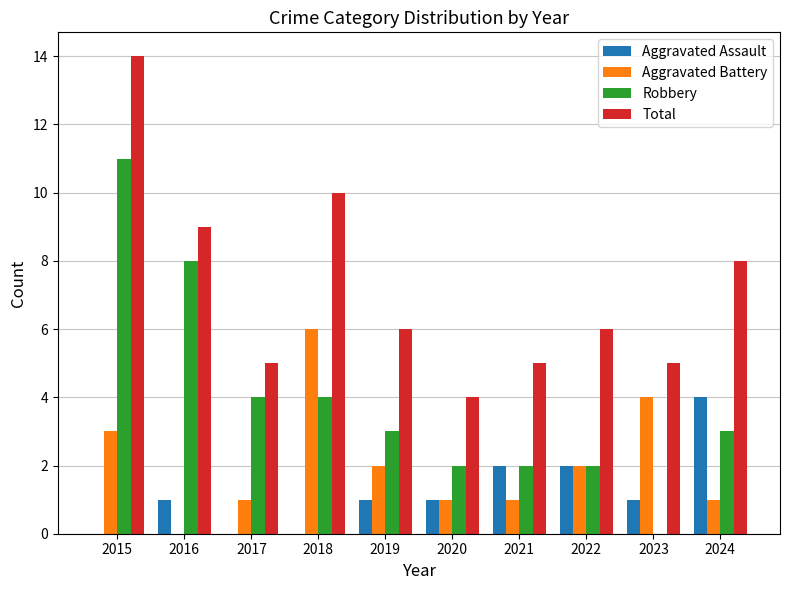

How many positive values does the Robbery series have?

9